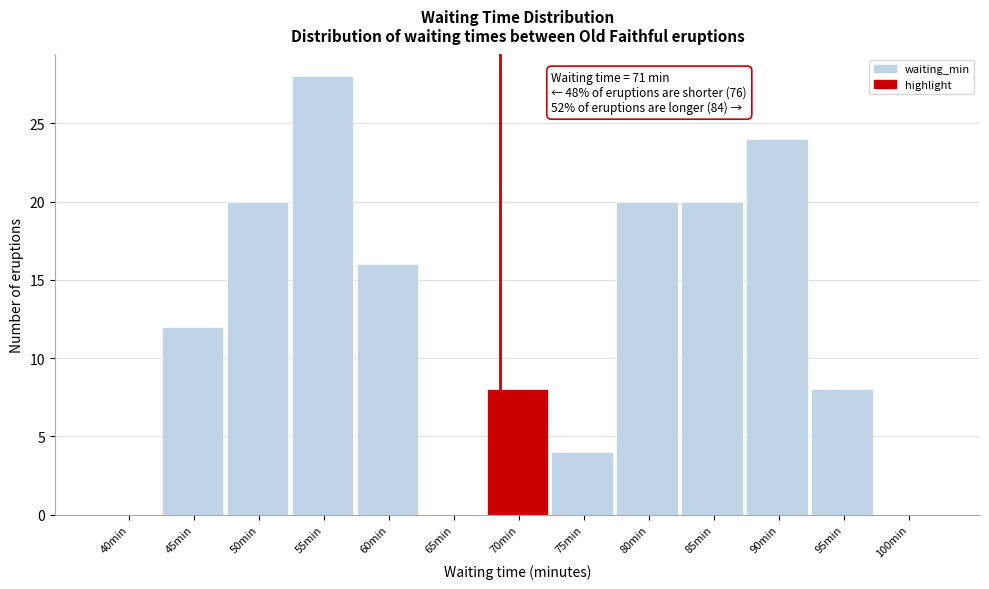

Reading left to right, what are all the values shown in this chart?

40min=0	45min=12	50min=20	55min=28	60min=16	65min=0	70min=8	75min=4	80min=20	85min=20	90min=24	95min=8	100min=0